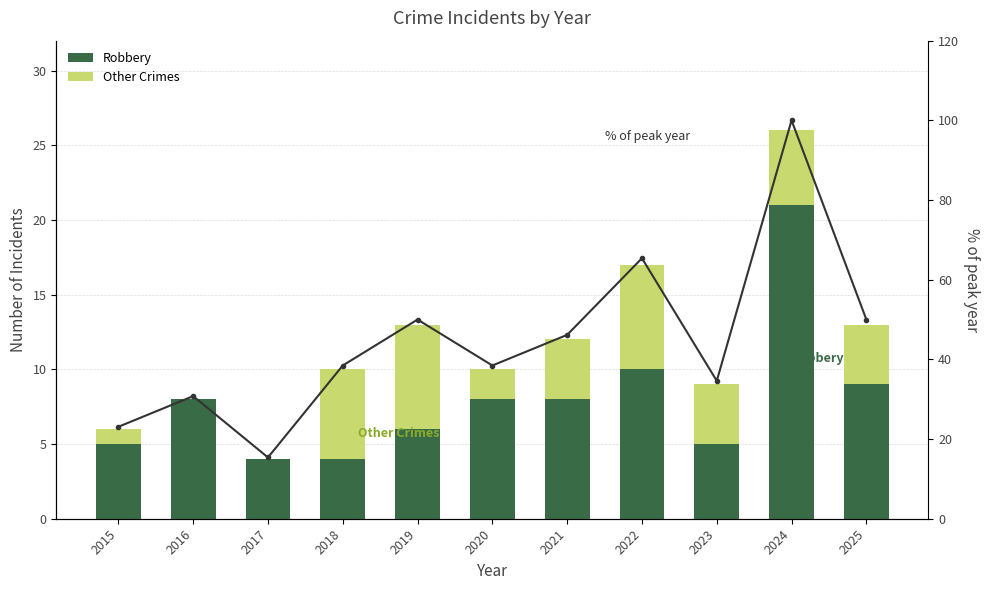

What is the difference between the highest and lowest values at 2024?

95.0